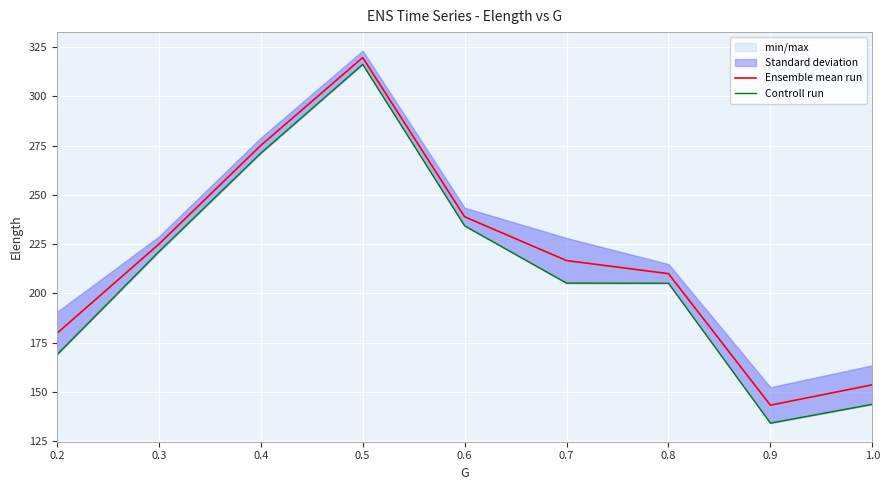

At which category does the chart reach its minimum across all series?

0.9